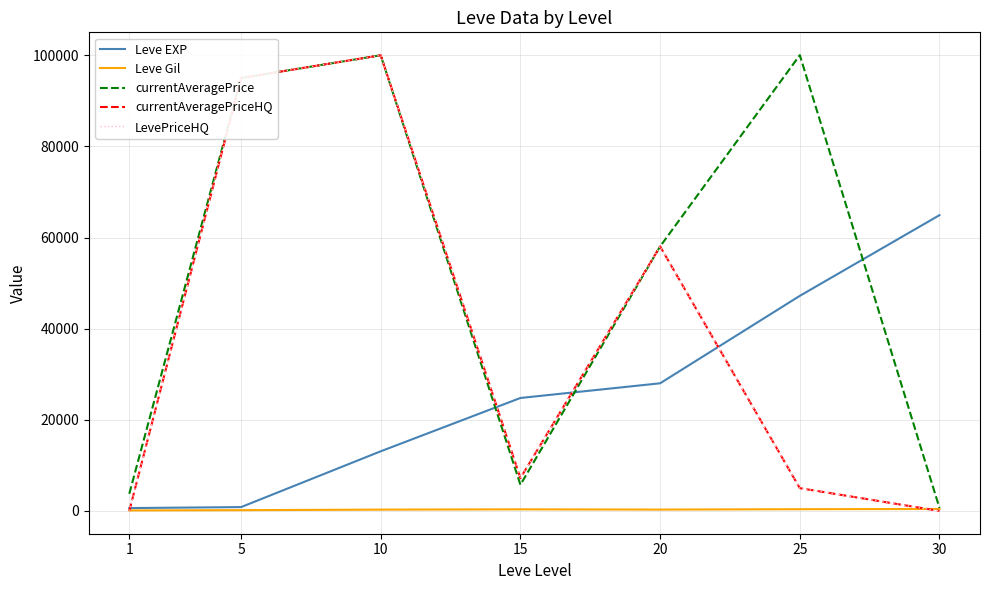

Does the chart display data point markers on the line(s)?

No